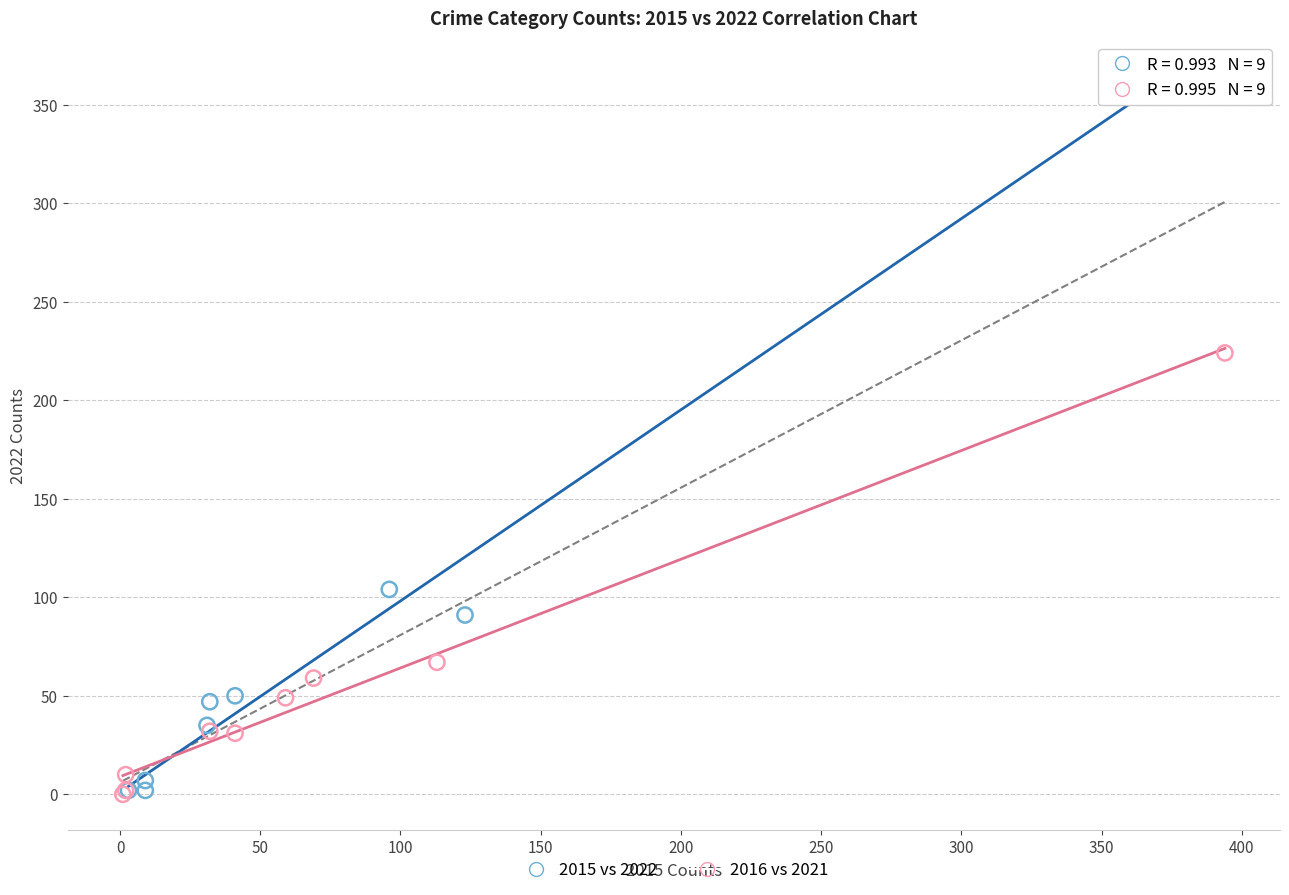

Which series has the largest Y range (max minus min)?

2015 vs 2022